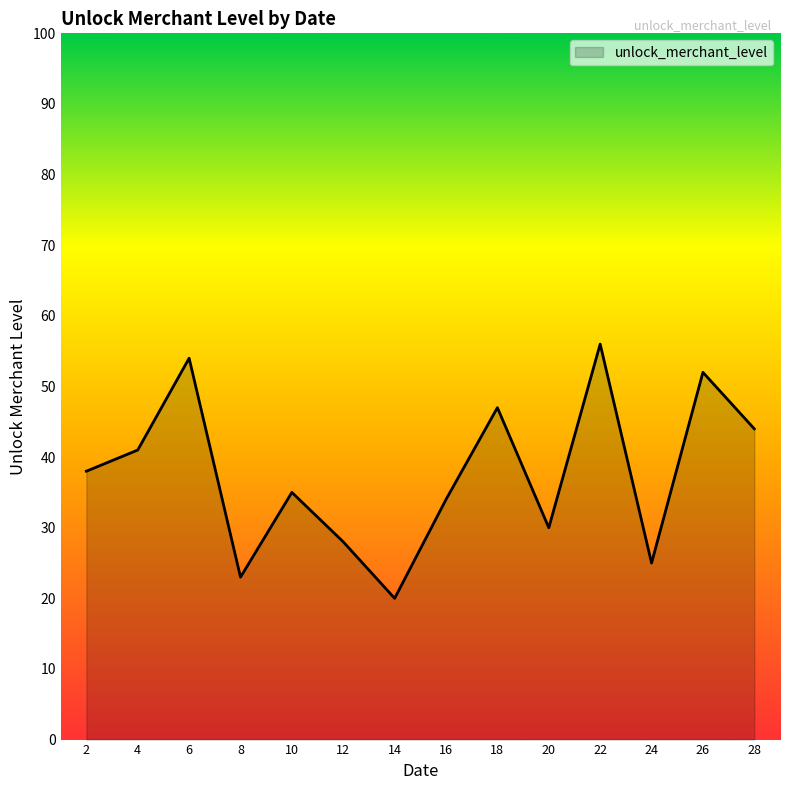

List the labels in order of value, smallest first.

14, 8, 24, 12, 20, 16, 10, 2, 4, 28, 18, 26, 6, 22